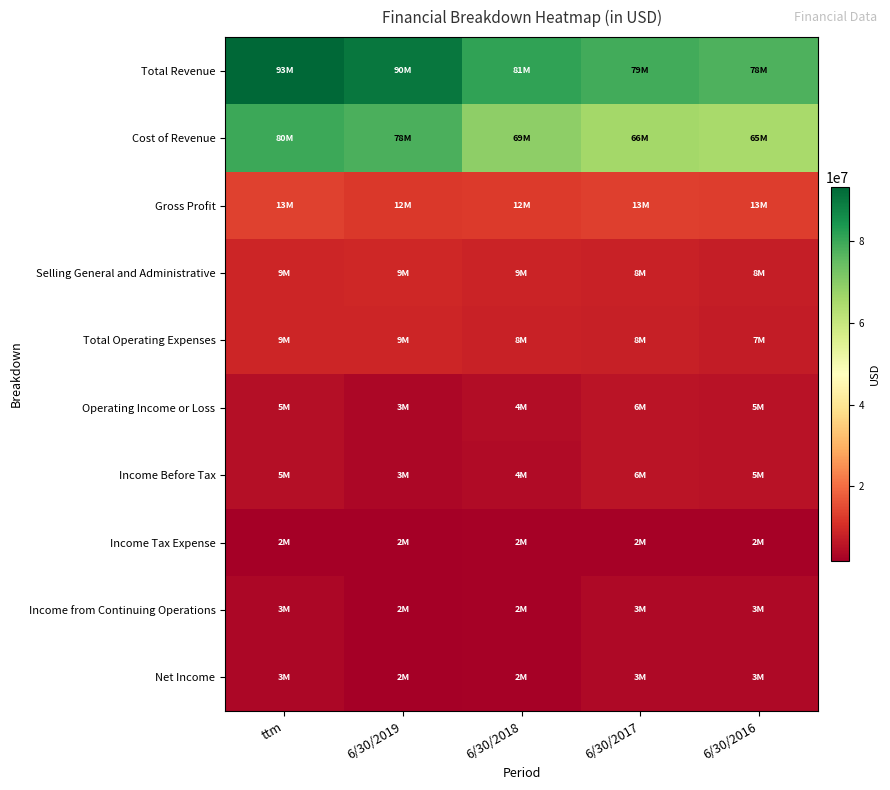

At 6/30/2016, list the series in order from largest to smallest.

Total Revenue, Cost of Revenue, Gross Profit, Selling General and Administrative, Total Operating Expenses, Income Before Tax, Operating Income or Loss, Income from Continuing Operations, Net Income, Income Tax Expense